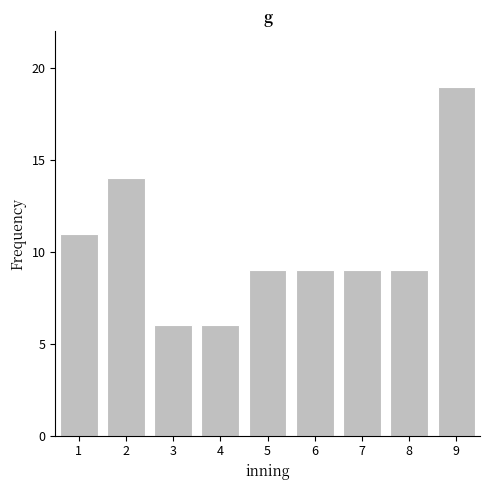

Reading left to right, what are all the values shown in this chart?

11	14	6	6	9	9	9	9	19